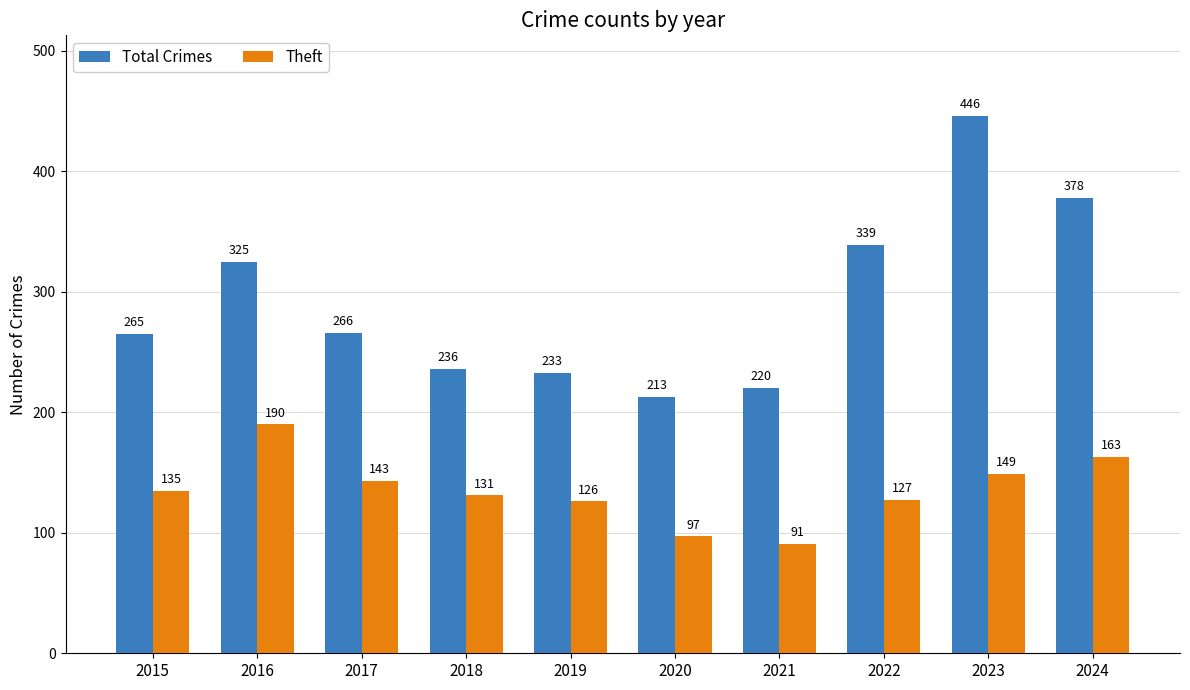

What is the spread (max minus min) of values at 2024?

215